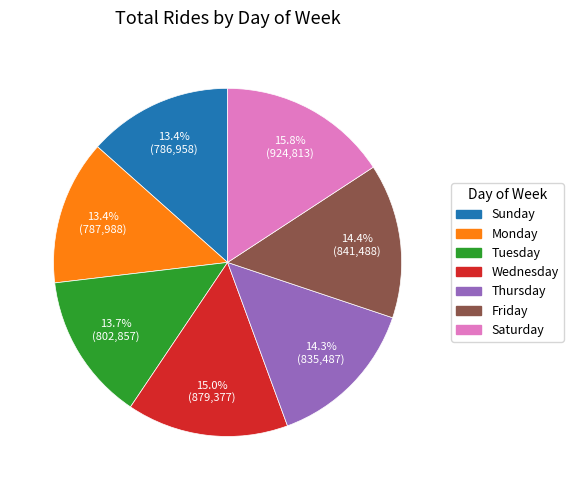

Count the number of slices in the pie.

7